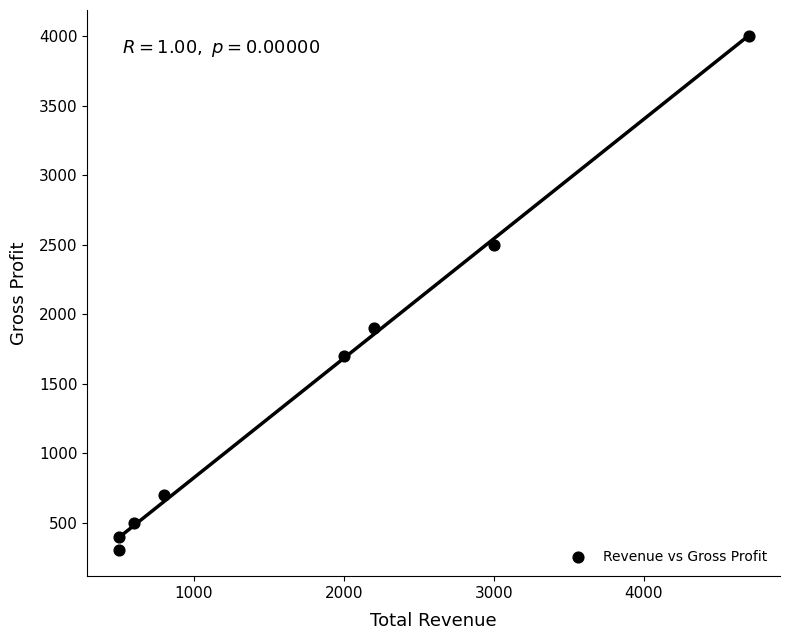

What is the average Y value?

1500